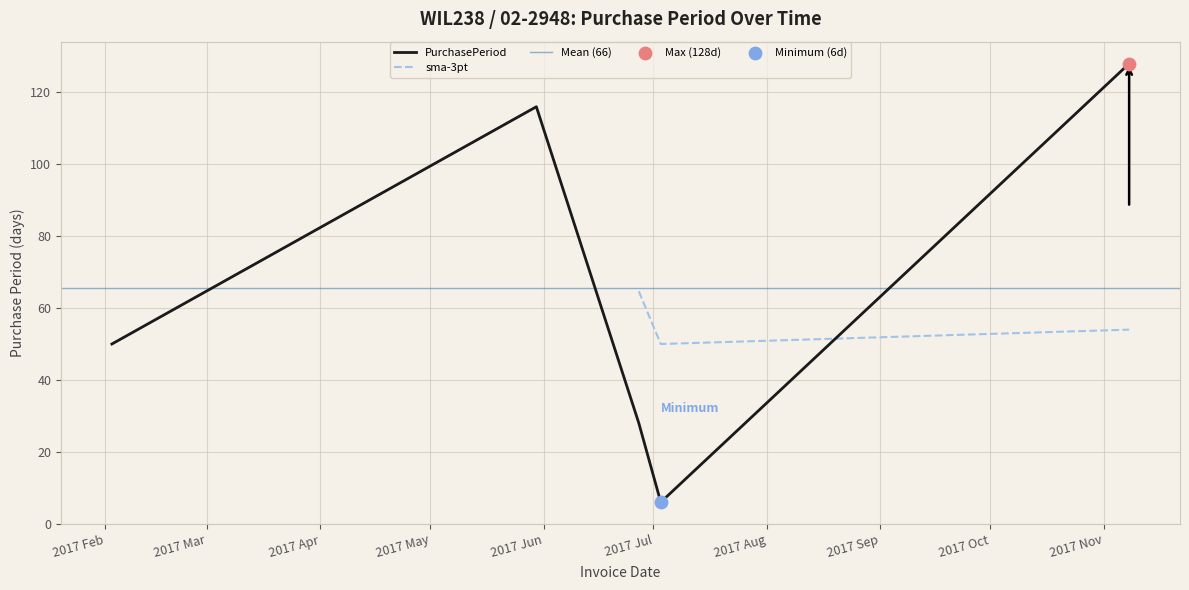

What is the change in value from 2017-06-27 to 2017-07-03?

-22